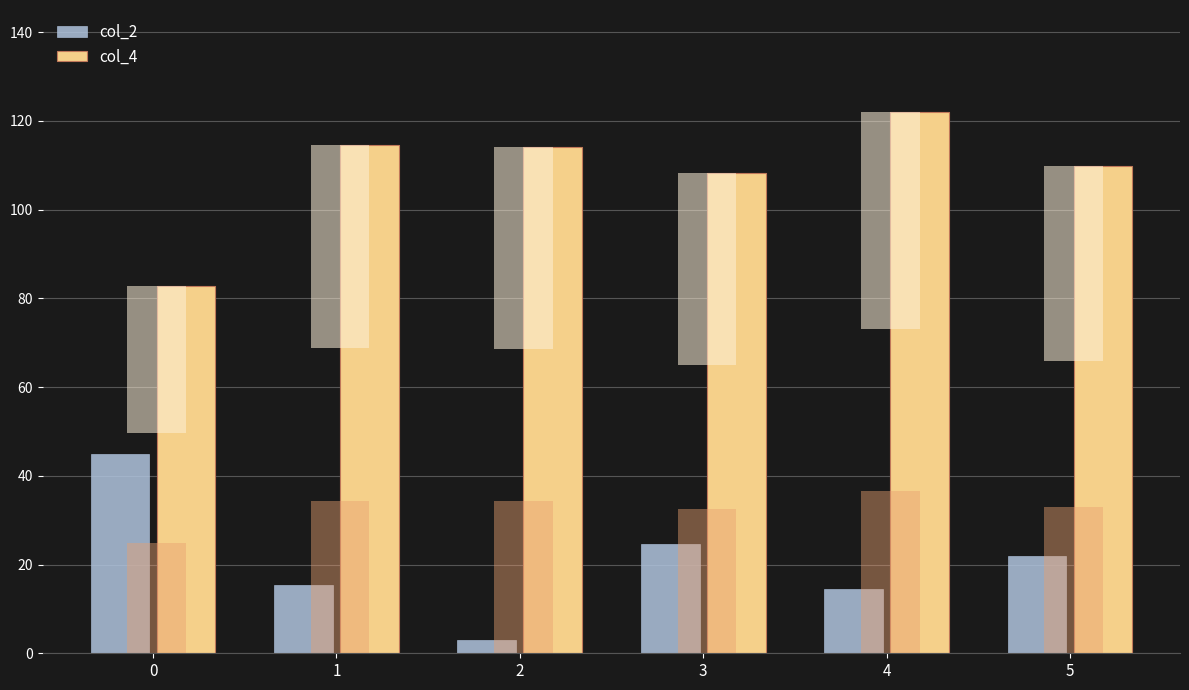

Where is col_4 nearest to the value 102?

3